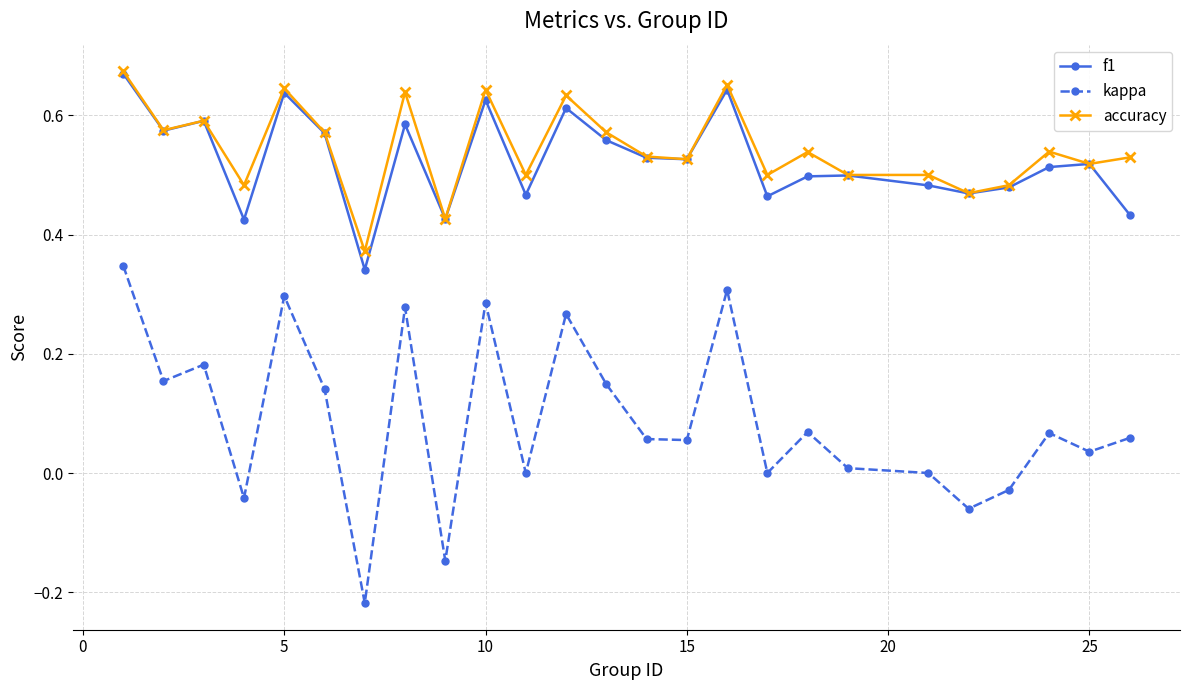

Which series has the largest range (max minus min)?

kappa